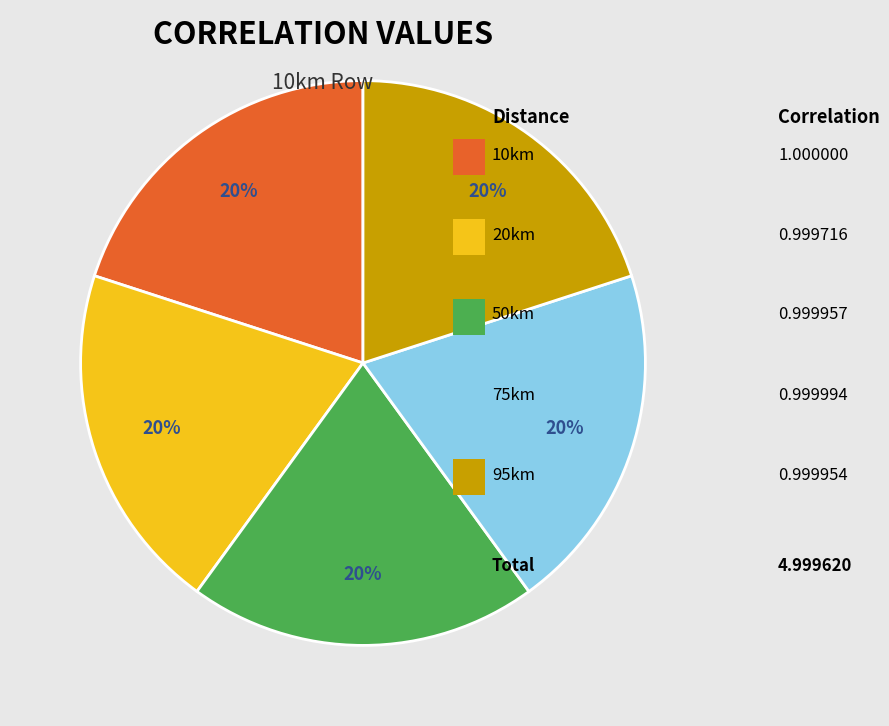

To the nearest percent, what is the average slice percentage?

20%